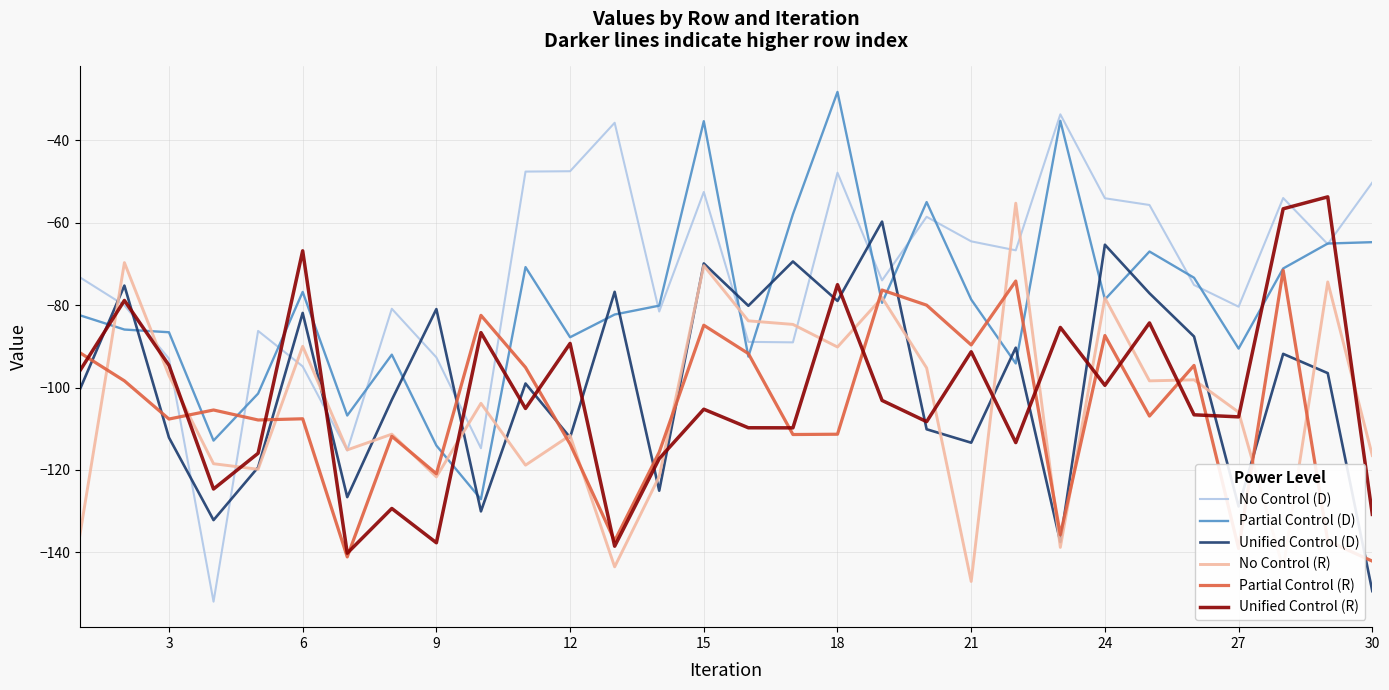

After their last crossing, which series has the higher values: Unified Control (D) or No Control (D)?

No Control (D)